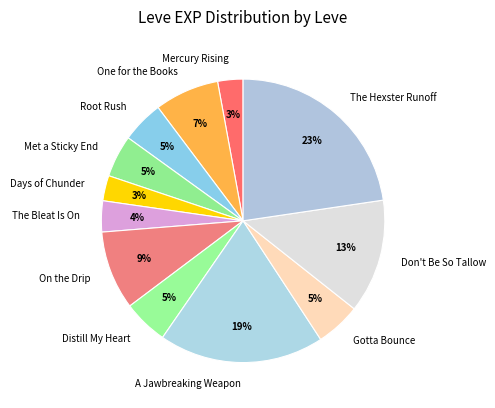

To the nearest percent, what is the combined percentage of A Jawbreaking Weapon and Met a Sticky End?

24%